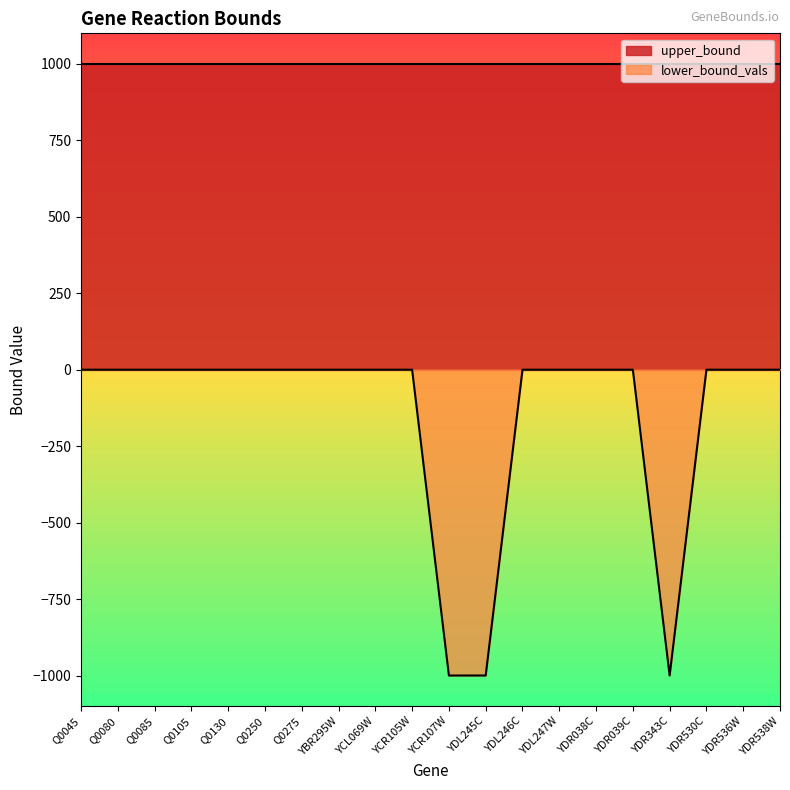

Reading right to left, what are all the values shown in this chart?

0	0	0	-1000	0	0	0	0	-1000	-1000	0	0	0	0	0	0	0	0	0	0